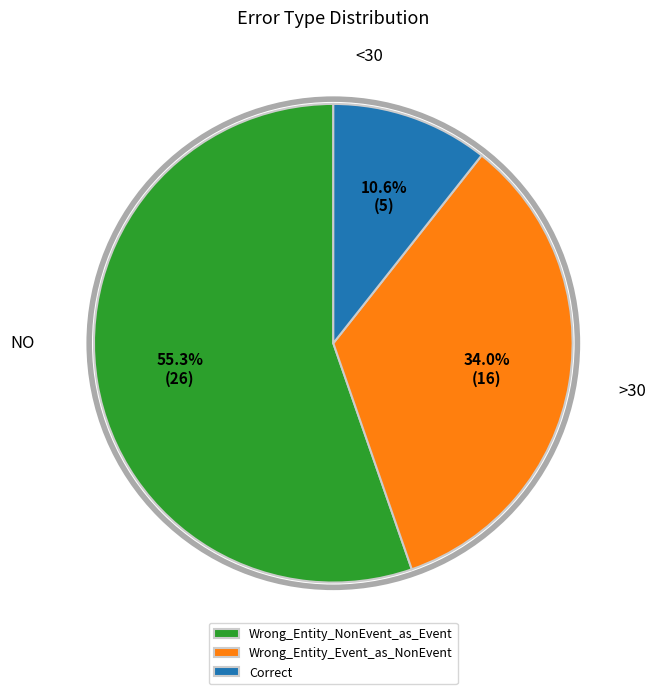

To the nearest percent, what percentage of the pie is Wrong_Entity_NonEvent_as_Event?

55%